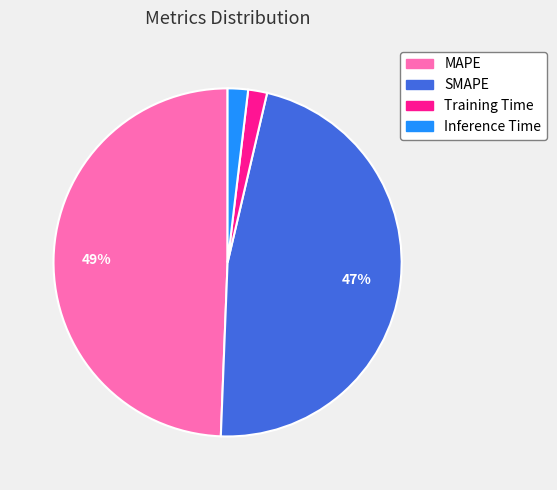

How many segments does this pie chart have?

4